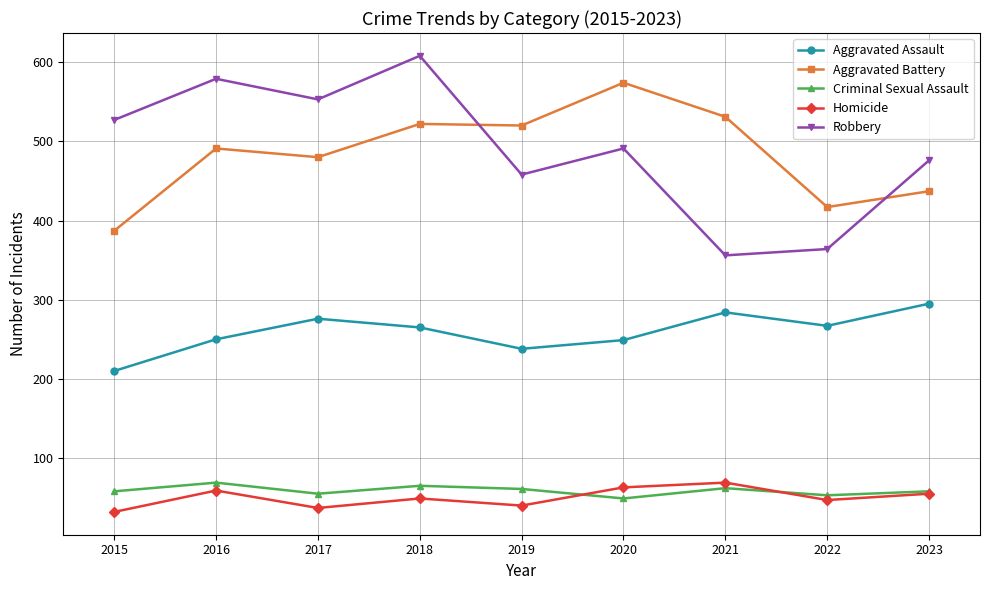

The value of Criminal Sexual Assault at 2021 is 62. True or false?

True